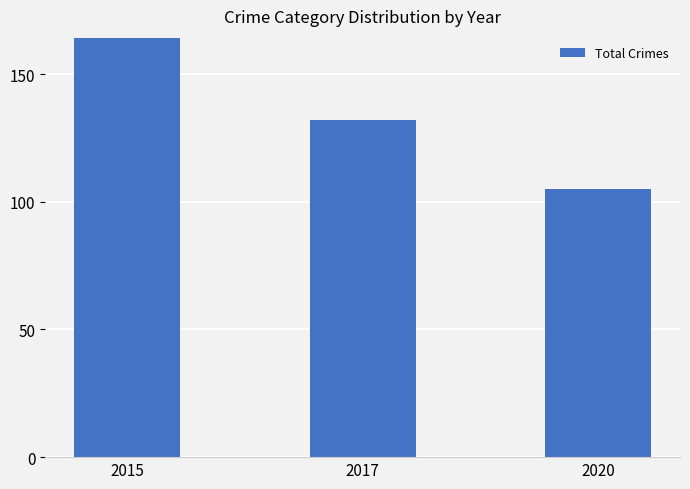

At which label is the value closest to 134?

2017